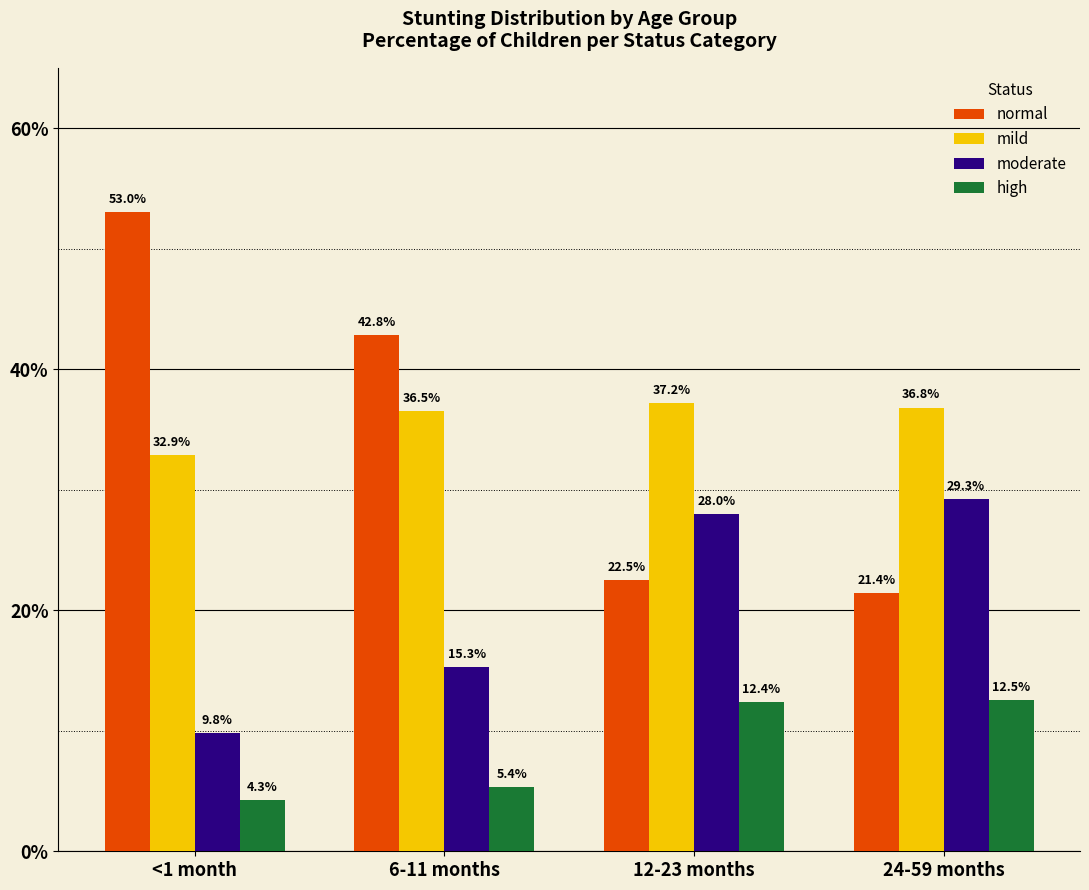

Between <1 month and 6-11 months, which series saw the biggest shift?

normal